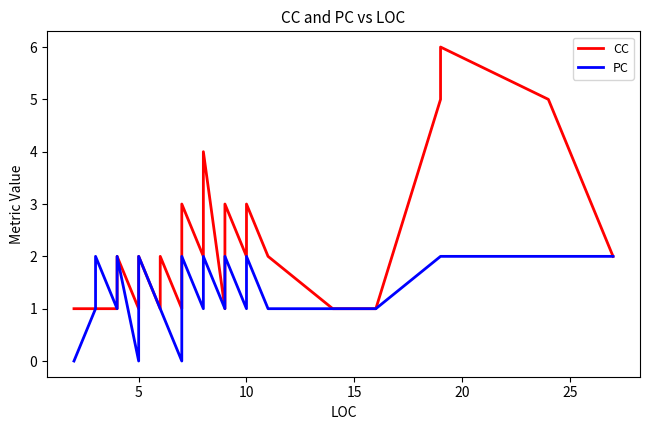

Rank the series by their maximum value, from highest to lowest.

CC, PC